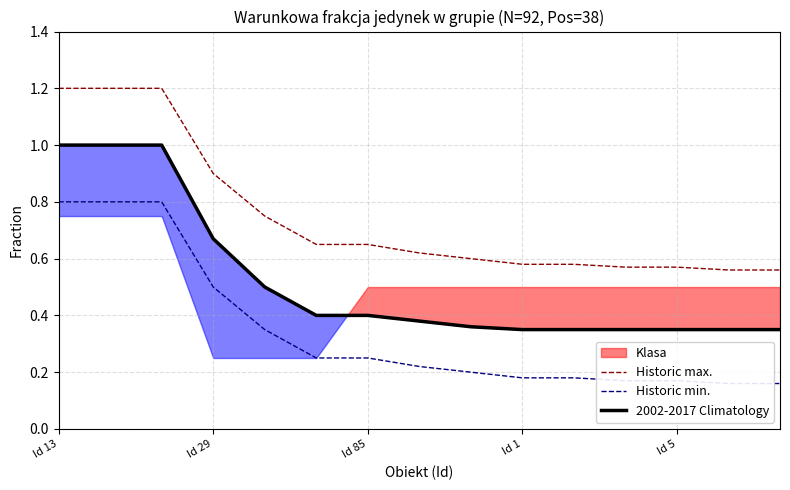

True or false: 2002-2017 Climatology and Historic max. cross at least once.

False